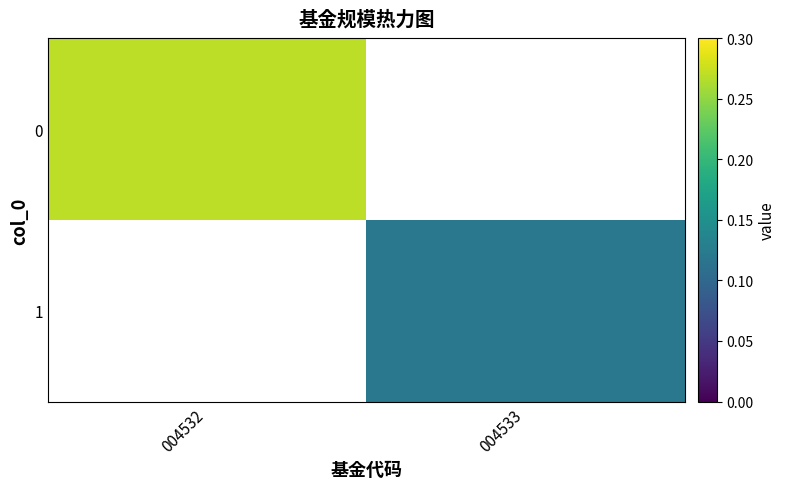

Reading left to right, transcribe all the data shown in this chart.

0: 004532=0.3	004533=0.0
1: 004532=0.0	004533=0.1